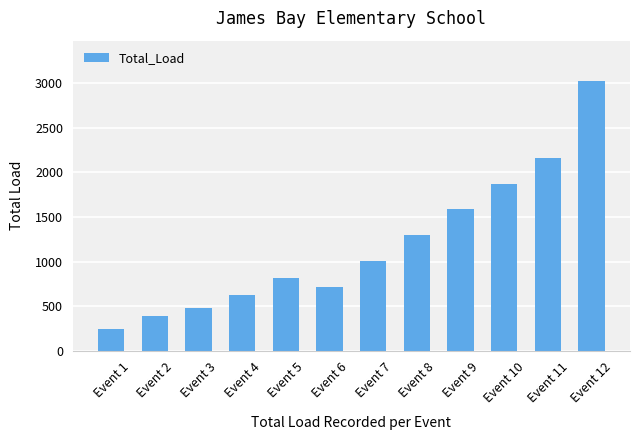

True or false: the data shows 3024 at Event 12.

True